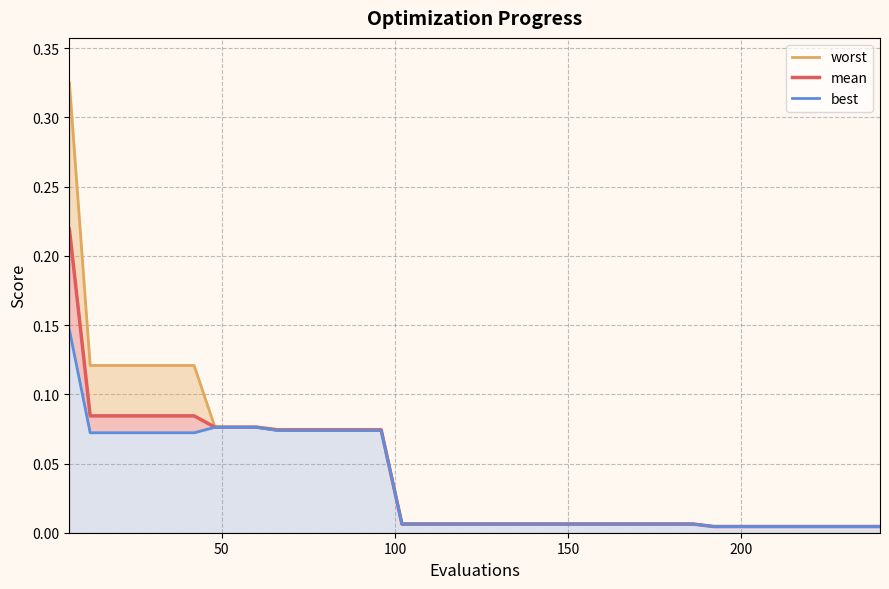

True or false: worst_line and mean cross at least once.

False